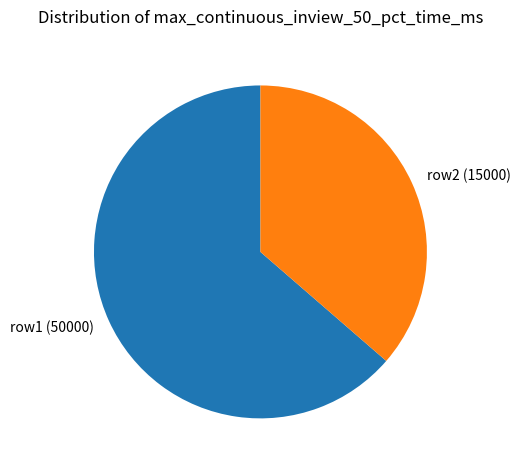

Which has a higher value, row2 (15000) or row1 (50000)?

row1 (50000)